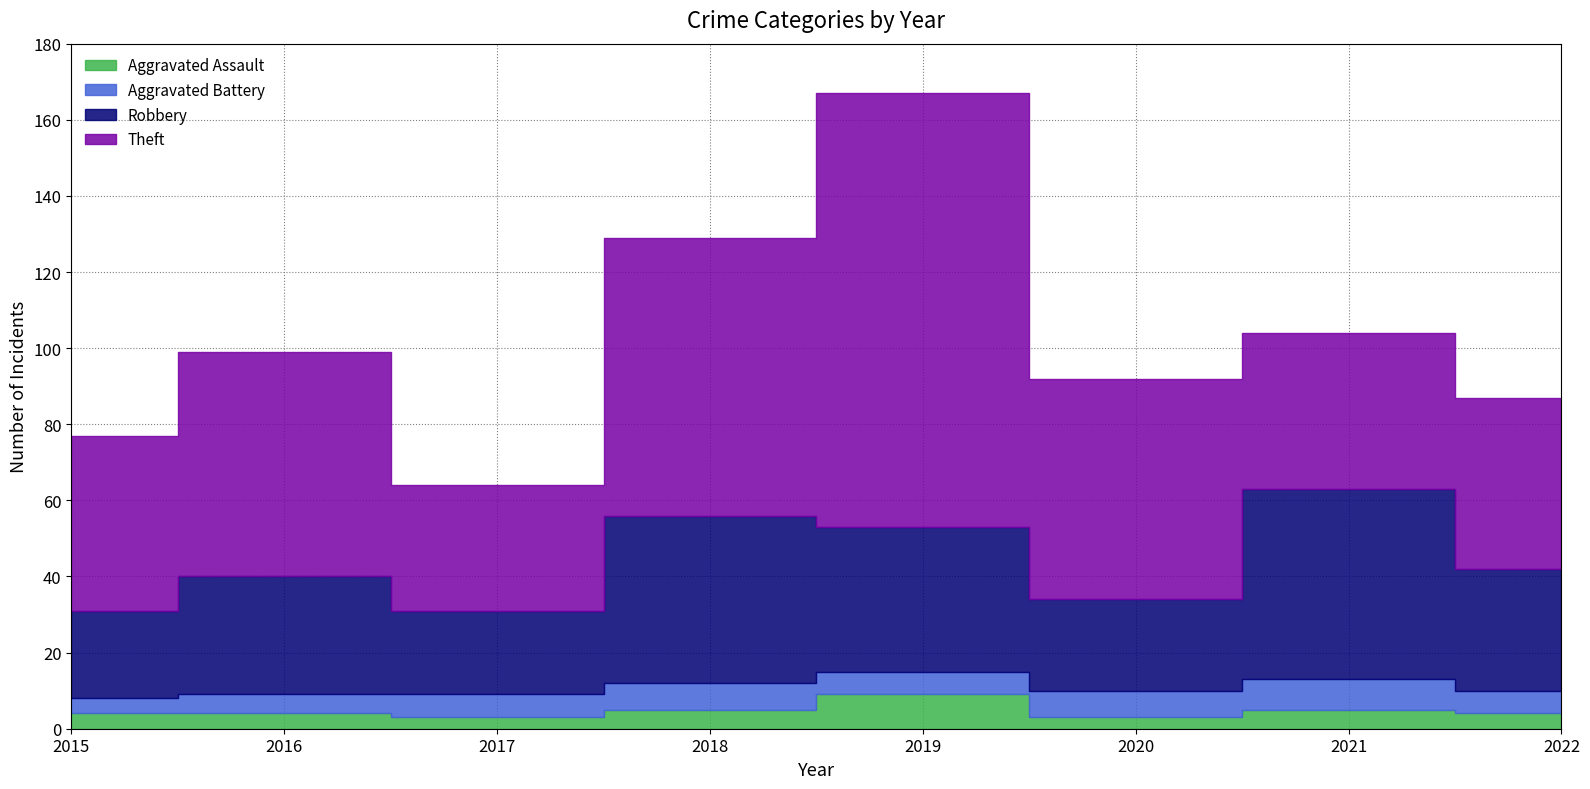

Where does the Aggravated Battery series first go above 6?

2018